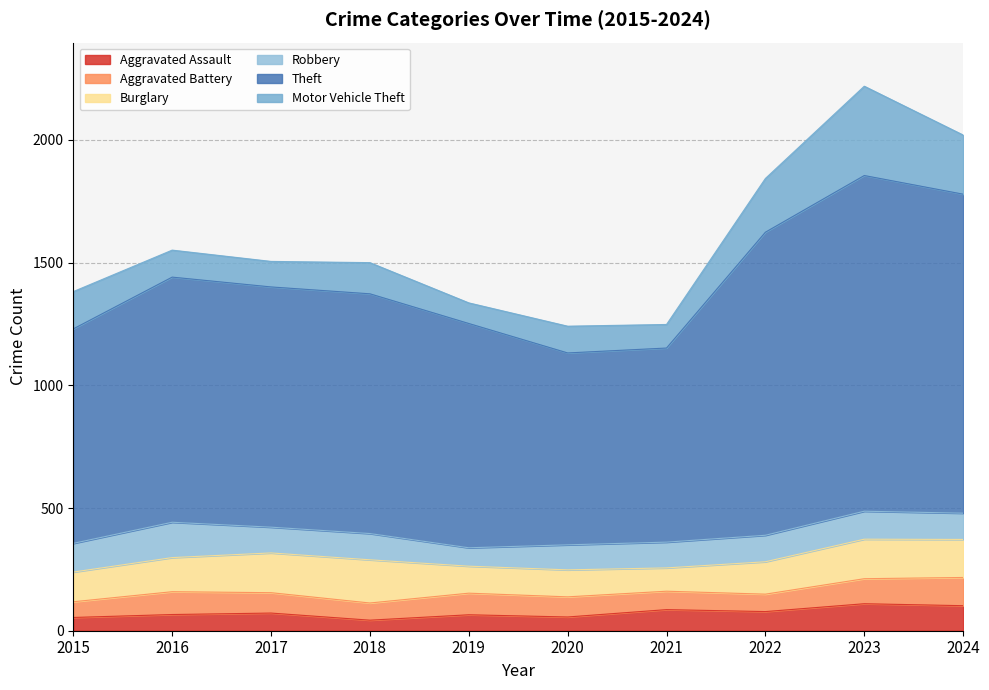

At which category is the sum across all series the highest?

2023